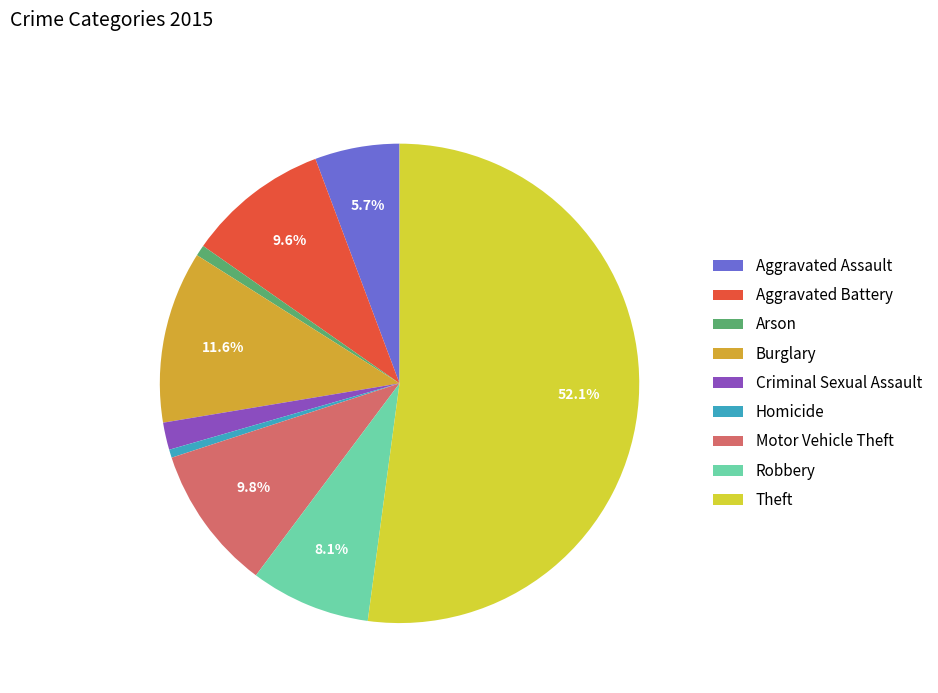

Is Criminal Sexual Assault the majority of the pie?

No